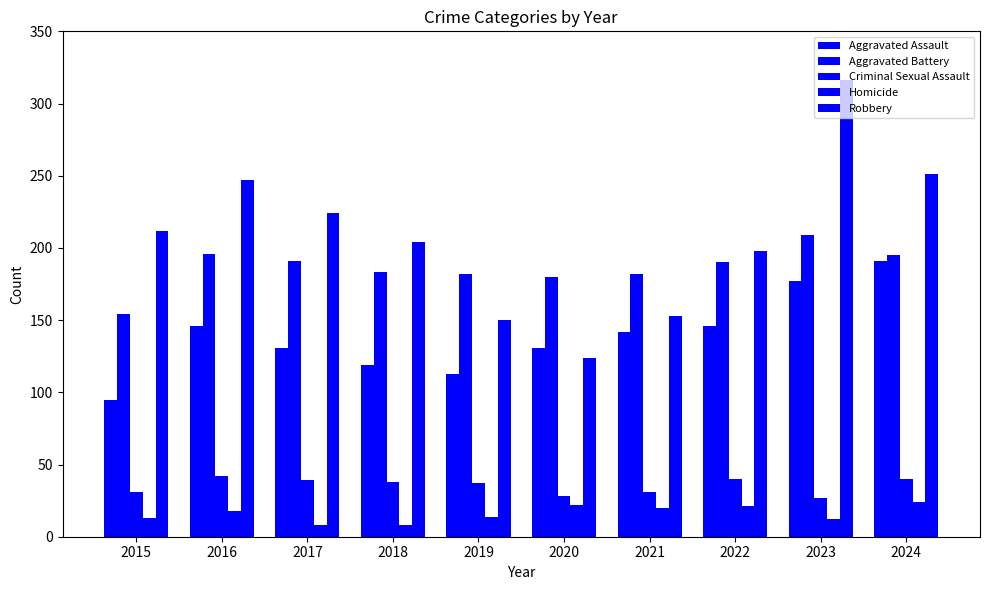

Reading left to right, extract all data points from this chart.

Aggravated Assault: 2015=95	2016=146	2017=131	2018=119	2019=113	2020=131	2021=142	2022=146	2023=177	2024=191
Aggravated Battery: 2015=154	2016=196	2017=191	2018=183	2019=182	2020=180	2021=182	2022=190	2023=209	2024=195
Criminal Sexual Assault: 2015=31	2016=42	2017=39	2018=38	2019=37	2020=28	2021=31	2022=40	2023=27	2024=40
Homicide: 2015=13	2016=18	2017=8	2018=8	2019=14	2020=22	2021=20	2022=21	2023=12	2024=24
Robbery: 2015=212	2016=247	2017=224	2018=204	2019=150	2020=124	2021=153	2022=198	2023=316	2024=251